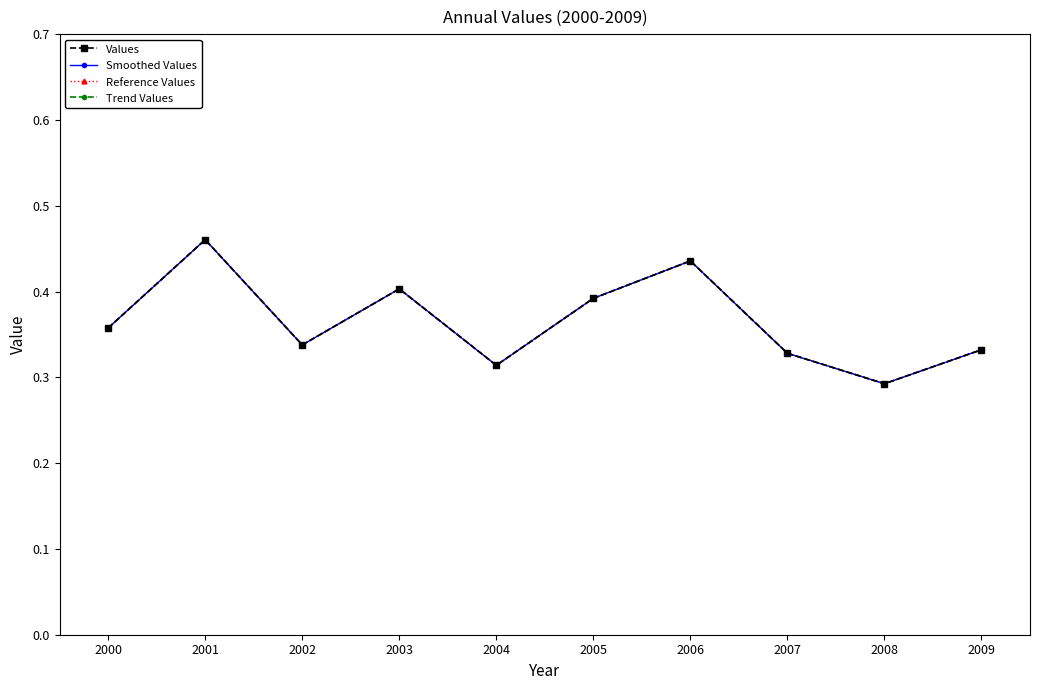

What is the minimum value shown in the chart?

0.3